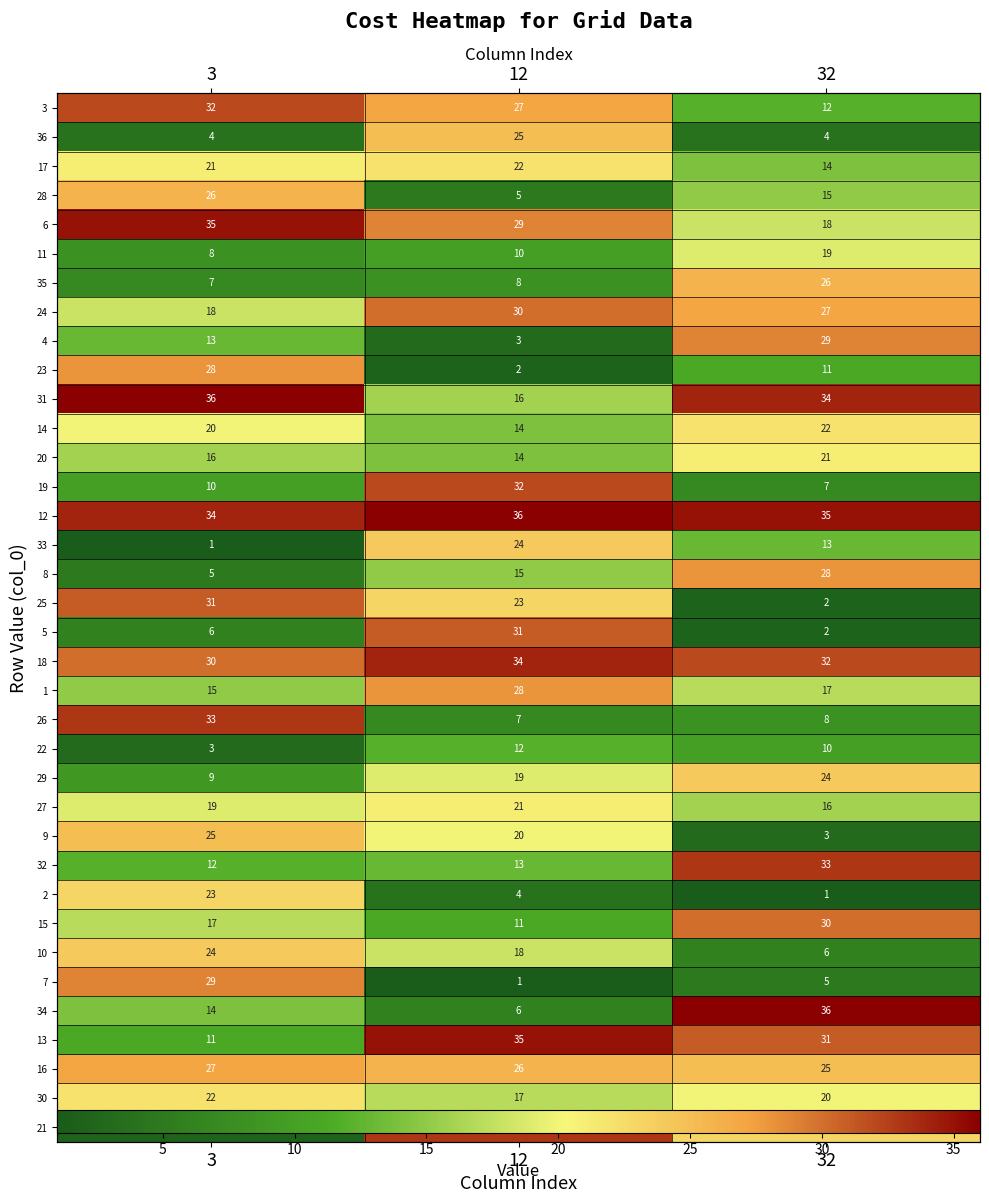

Count the 7 values in the range 1 to 29.

3